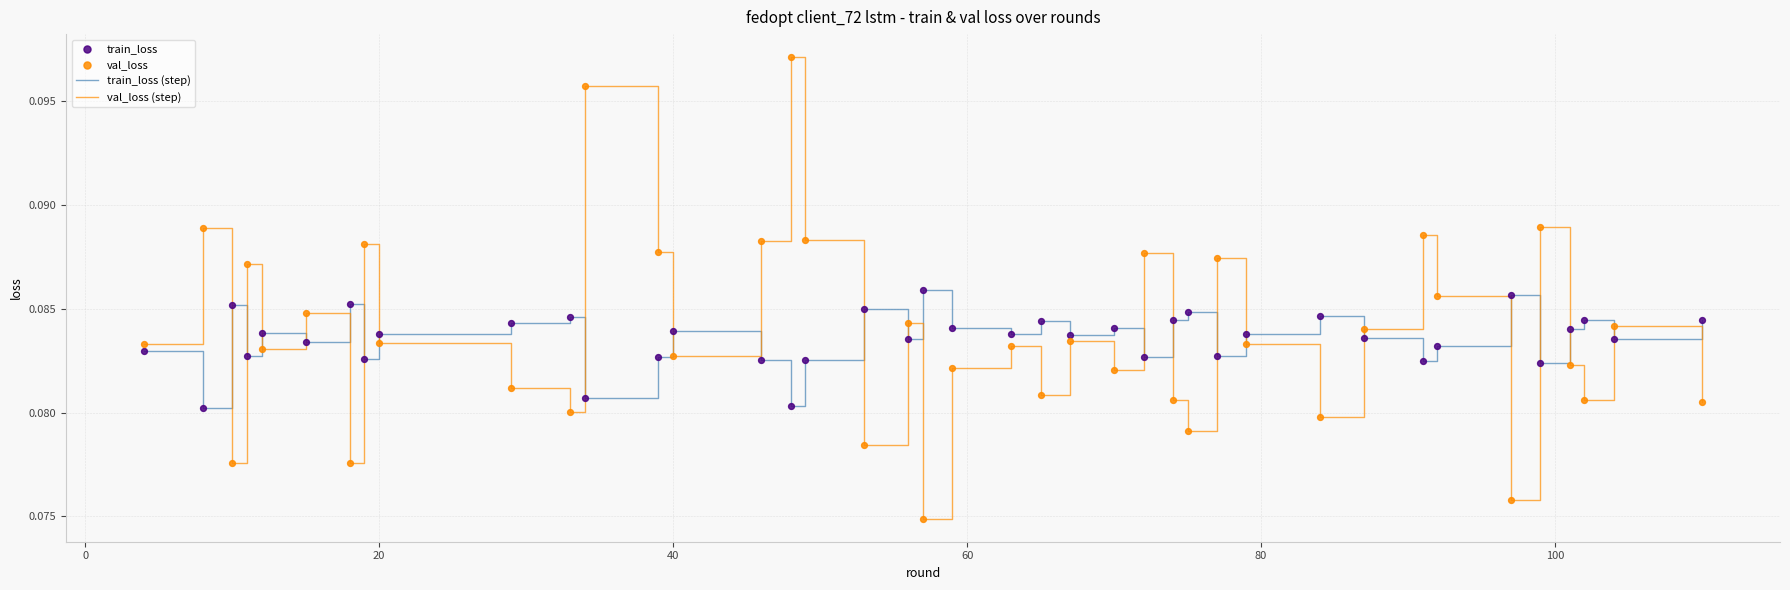

Which series has the largest range (max minus min)?

val_loss (step)